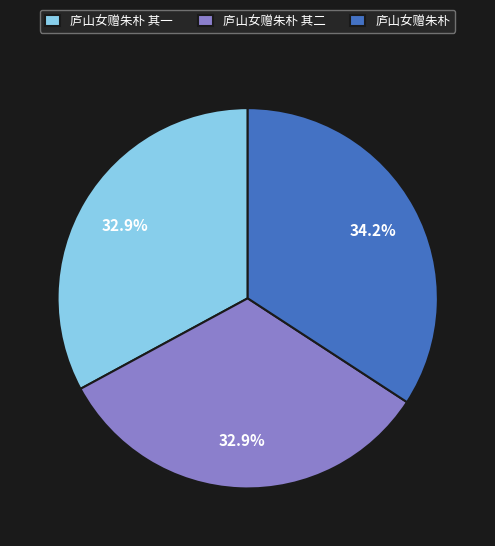

How many segments does this pie chart have?

3